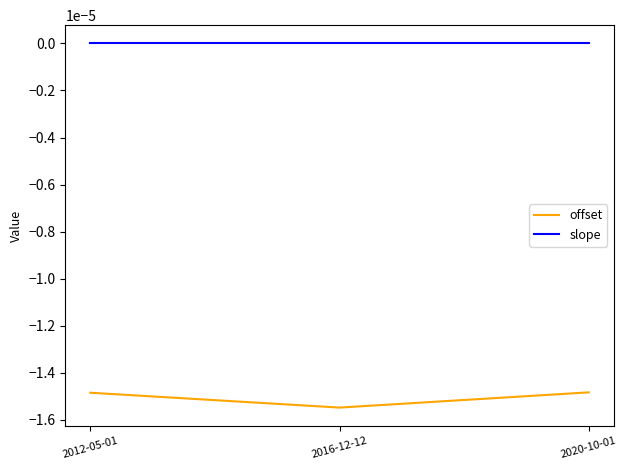

Is the value of offset at 2012-05-01 greater than the value of slope at 2012-05-01?

No